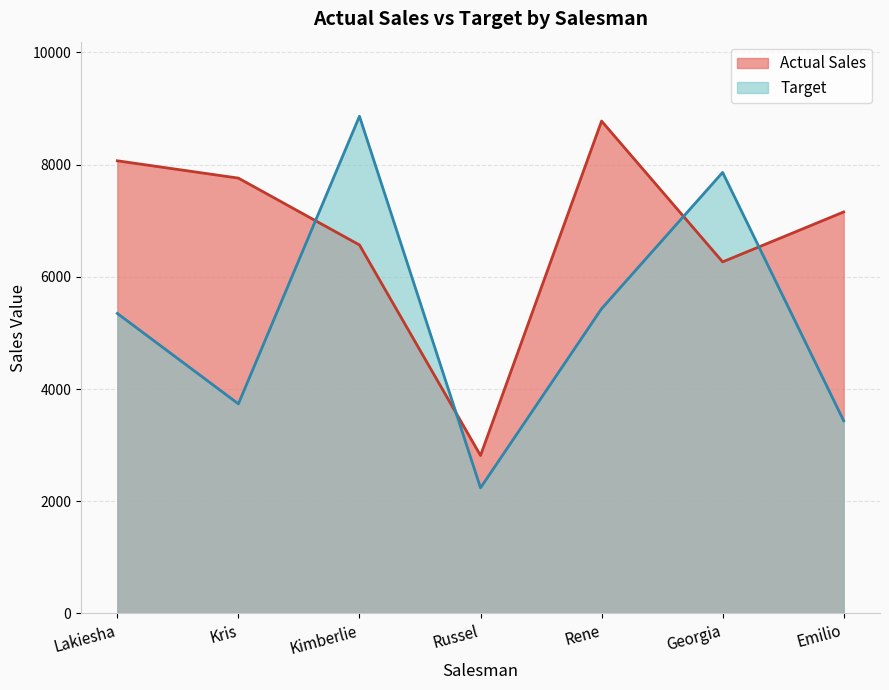

True or false: Target and Actual Sales cross at least once.

True